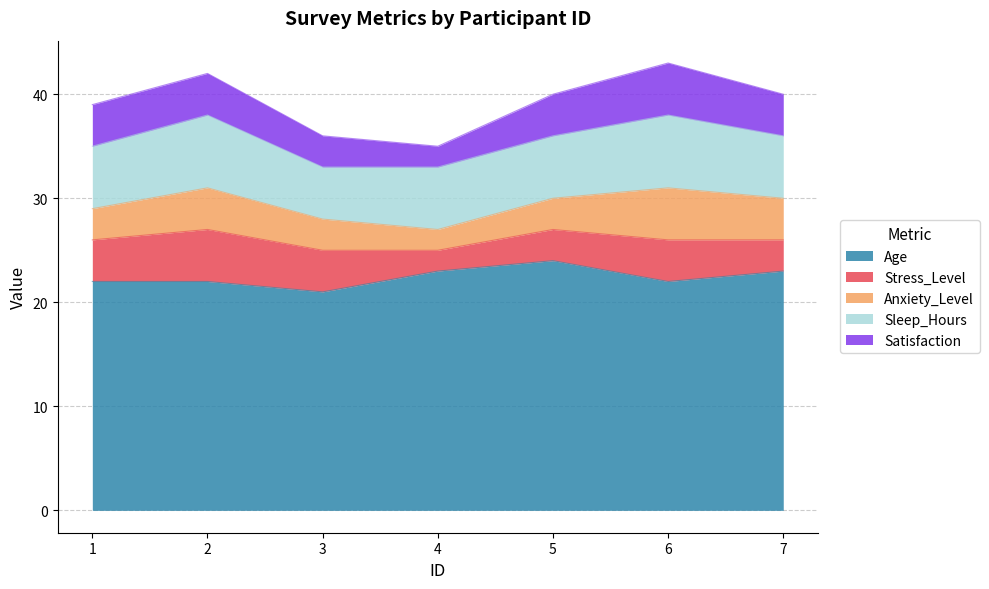

What is the value of the Stress_Level point at the 6th from the left?

4